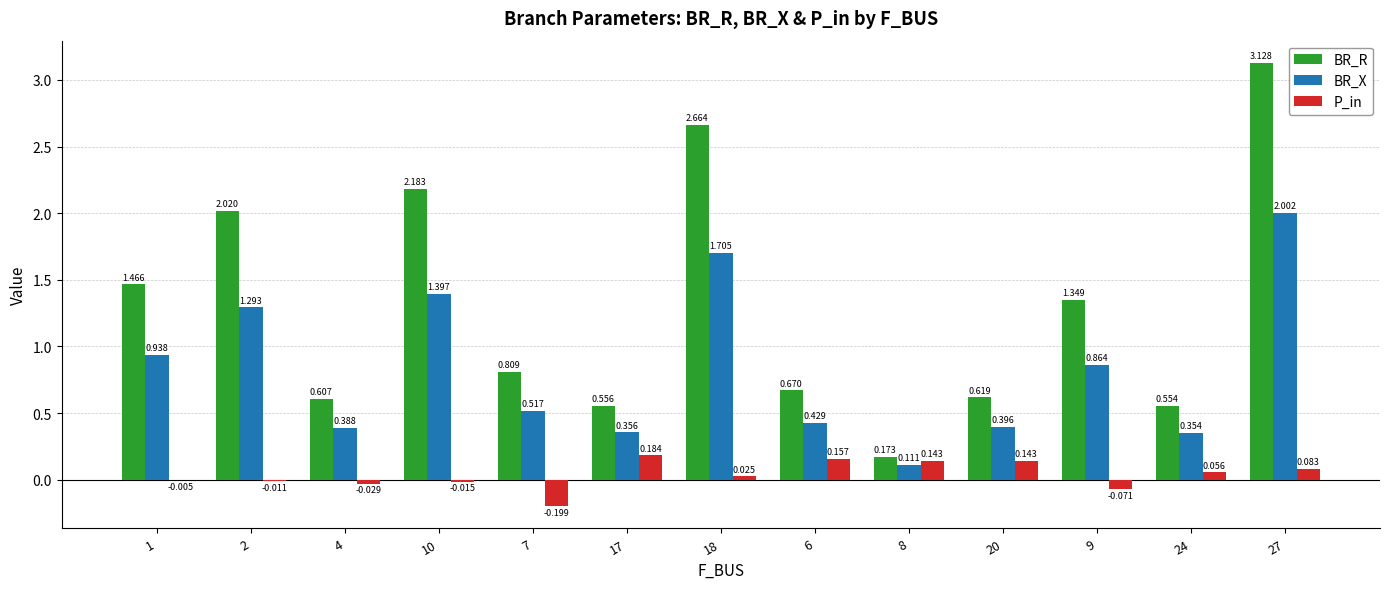

Which series has the largest total across all categories?

BR_R